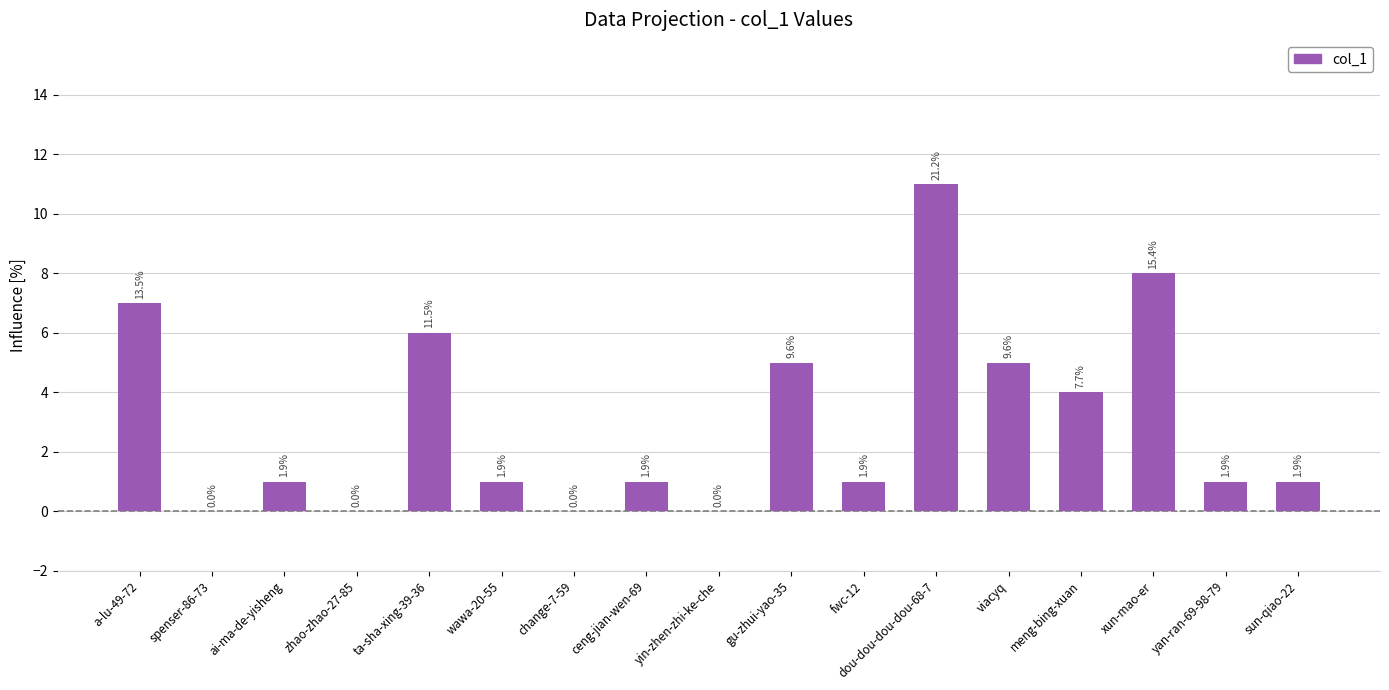

The value at ta-sha-xing-39-36 is 8. True or false?

False